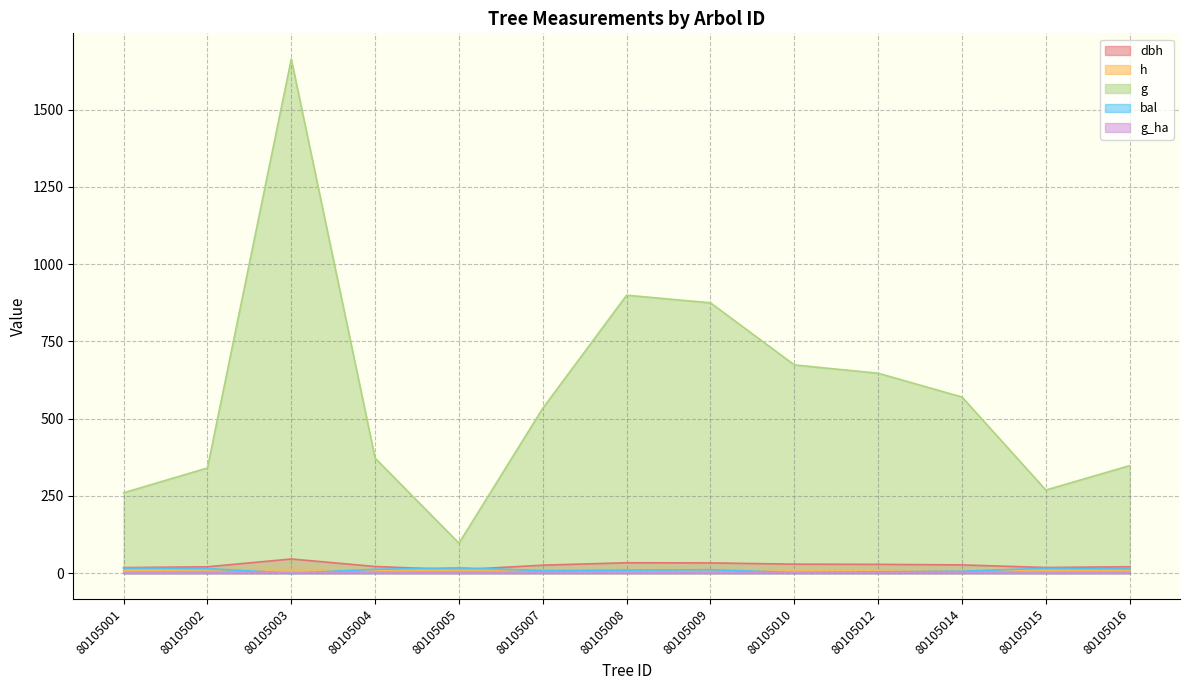

What is the difference between the highest and lowest values at 80105007?

532.0